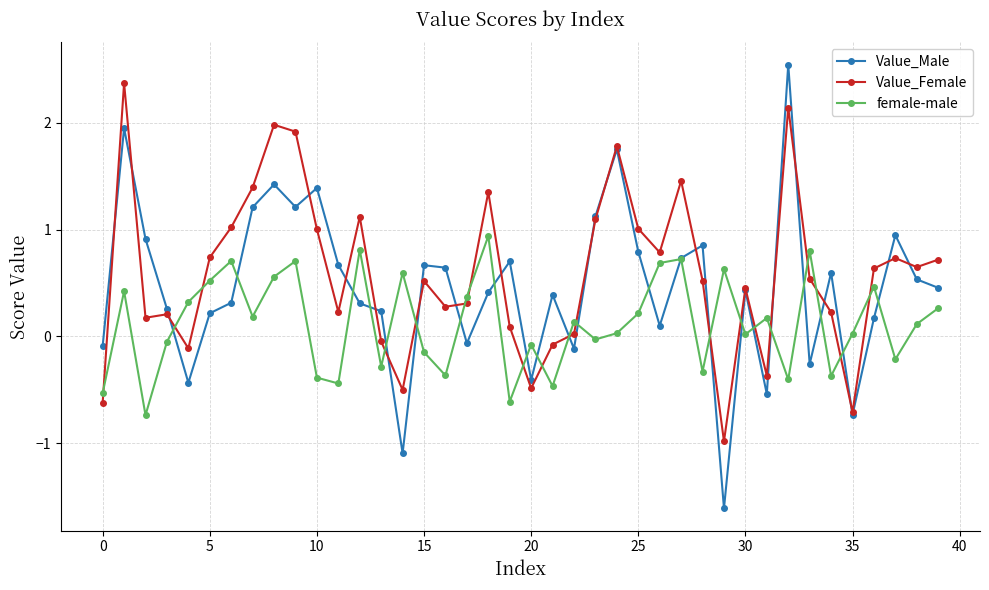

Which series has the largest range (max minus min)?

Value_Male